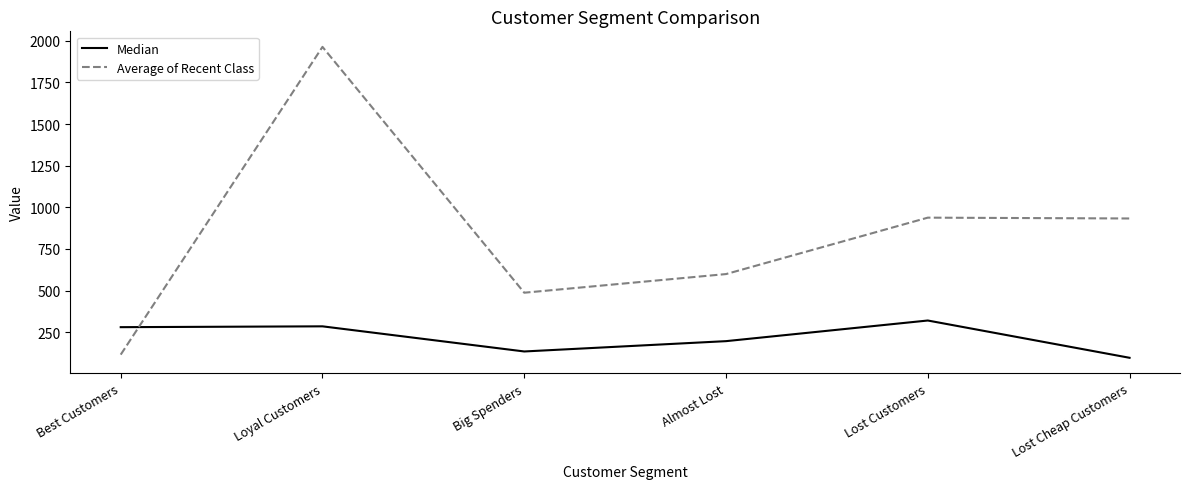

Rank the series at Best Customers from highest to lowest value.

Median, Average of Recent Class